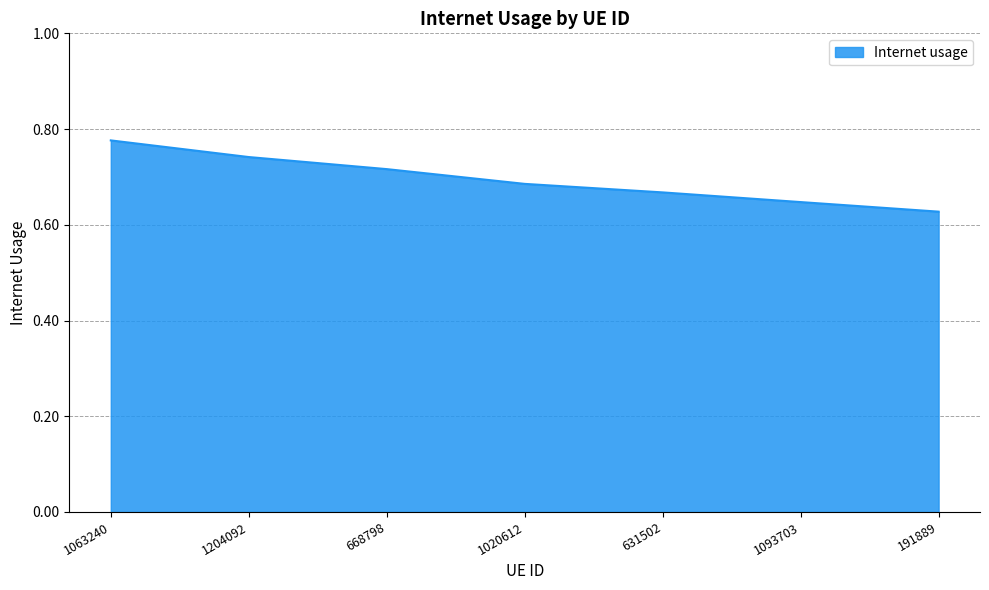

List the labels in order of value, largest first.

1063240, 1204092, 668798, 1020612, 631502, 1093703, 191889